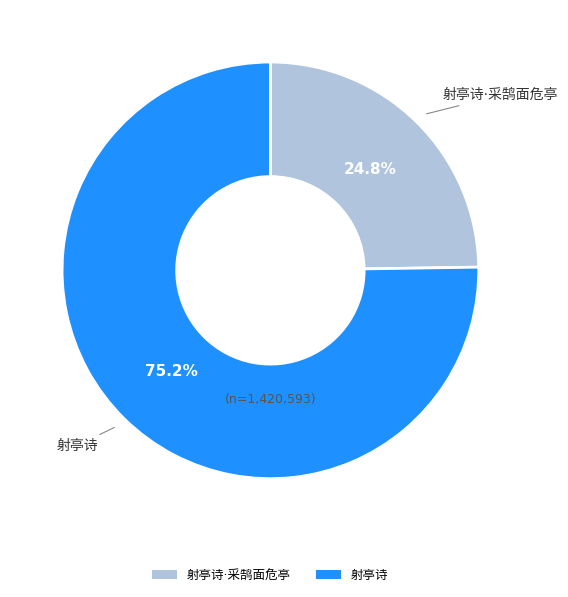

Between 射亭诗·采鹄面危亭 and 射亭诗, which is larger?

射亭诗